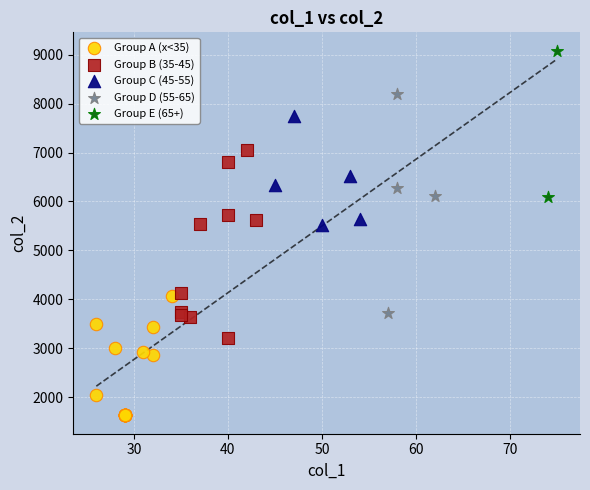

Which series has the largest Y range (max minus min)?

Group D (55-65)